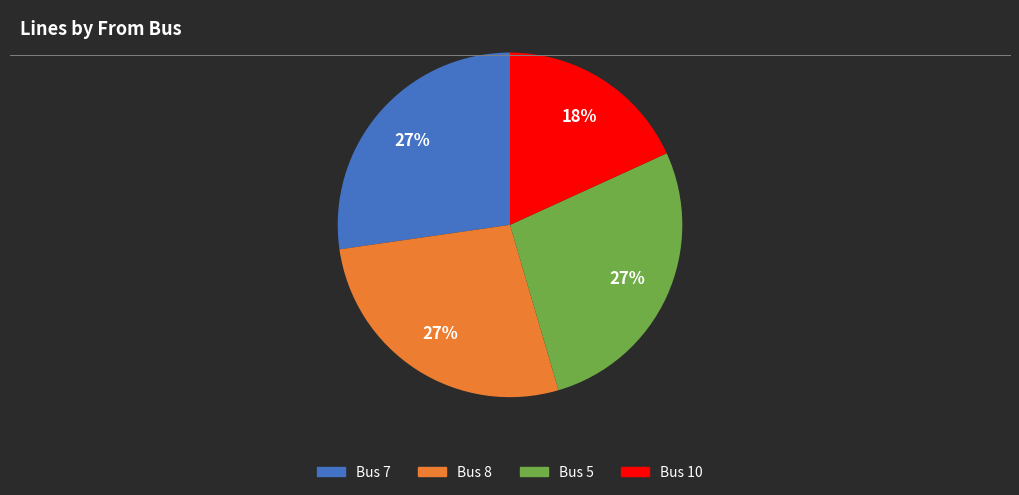

Is the sum of Bus 10 and Bus 8 greater than half?

No